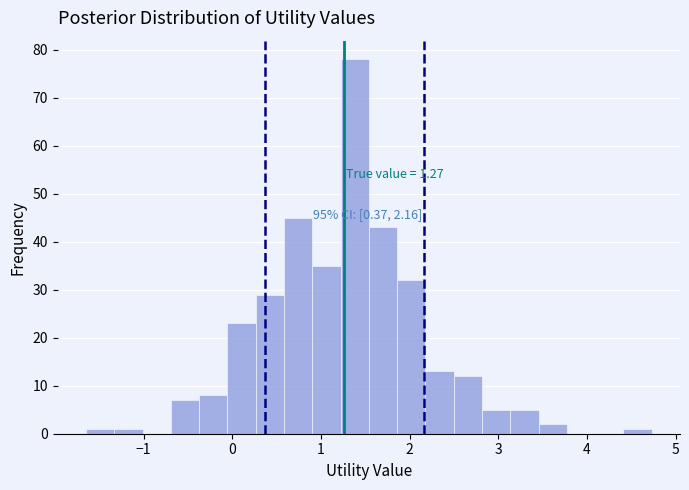

Read against the x-axis, roughly where is the centre of the tallest bar?

1.4